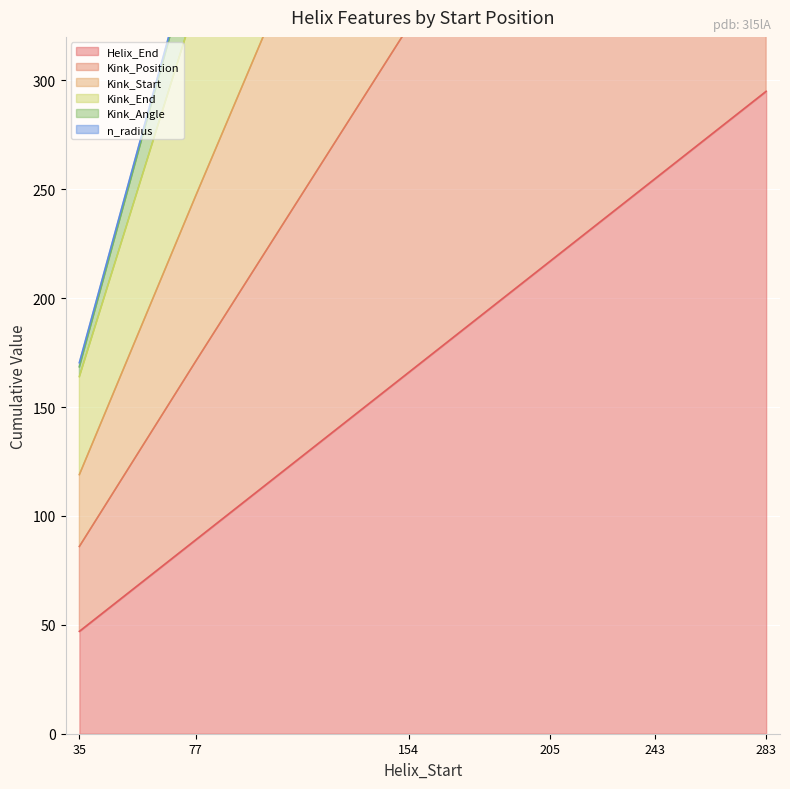

True or false: Helix_End has more than 2 points higher than both neighbors.

False